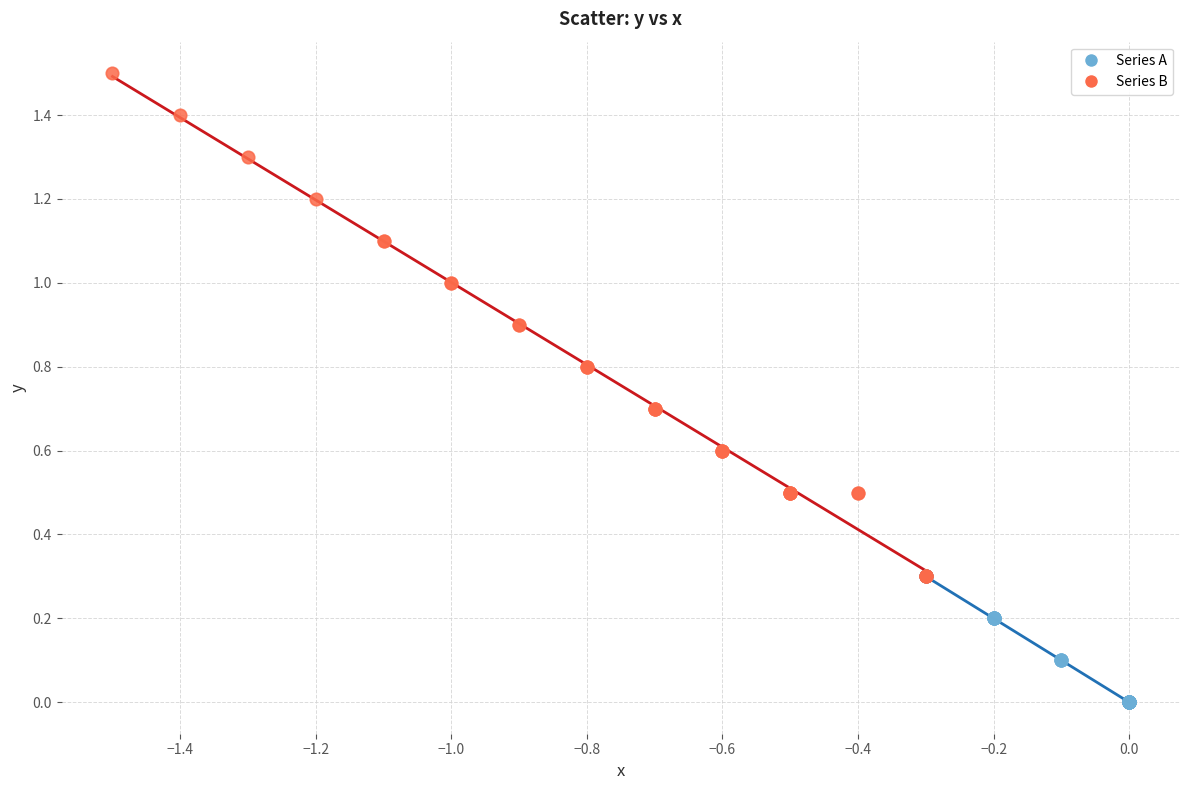

Which series contains the lowest Y value?

Series A